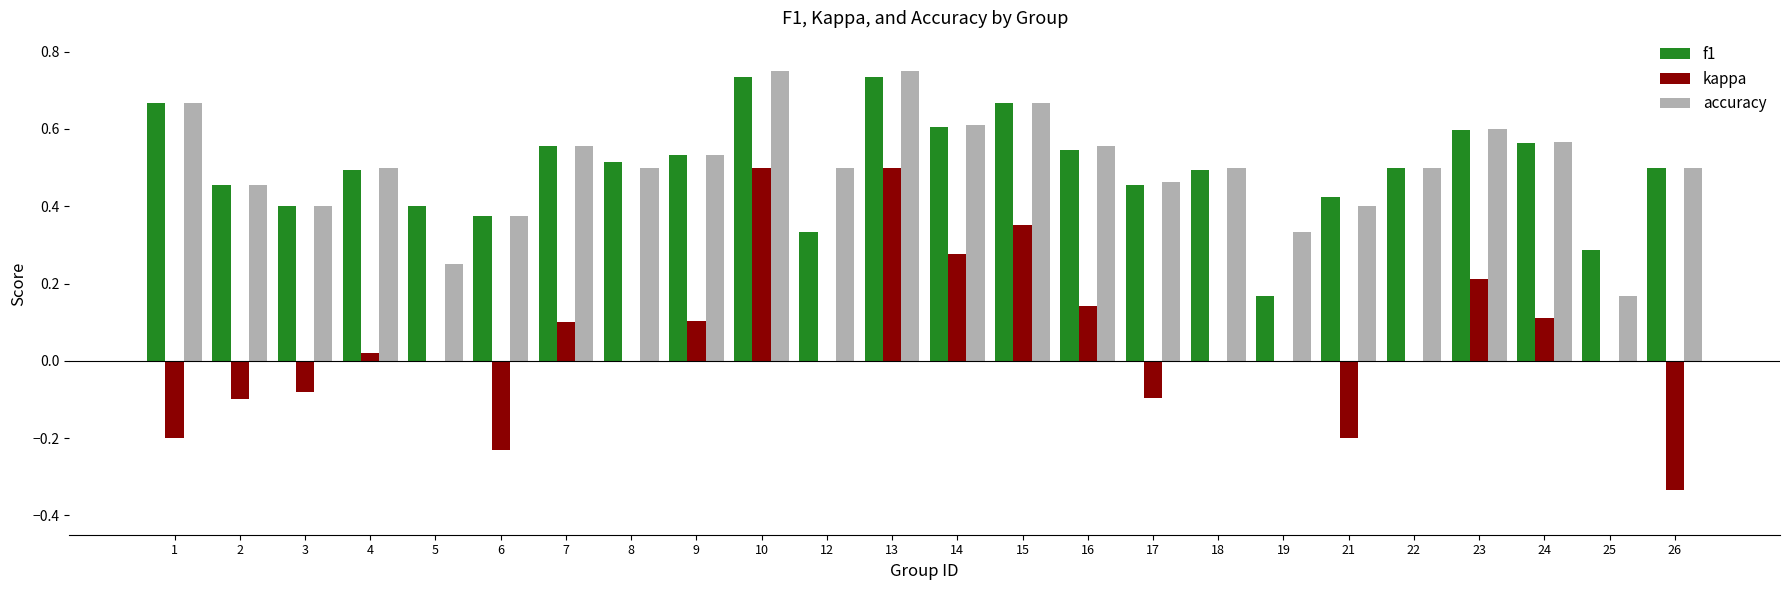

The value of accuracy at 14 is 0.9. True or false?

False